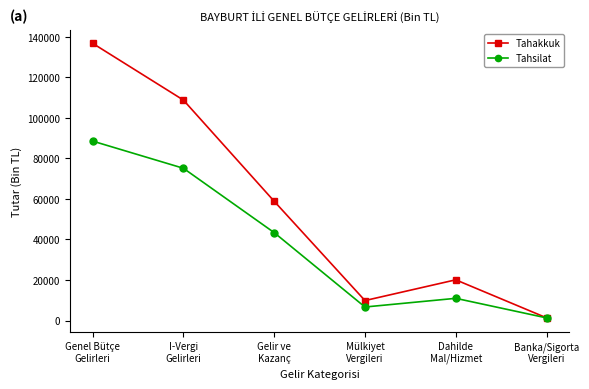

What is the sum of all Tahsilat values?

225929